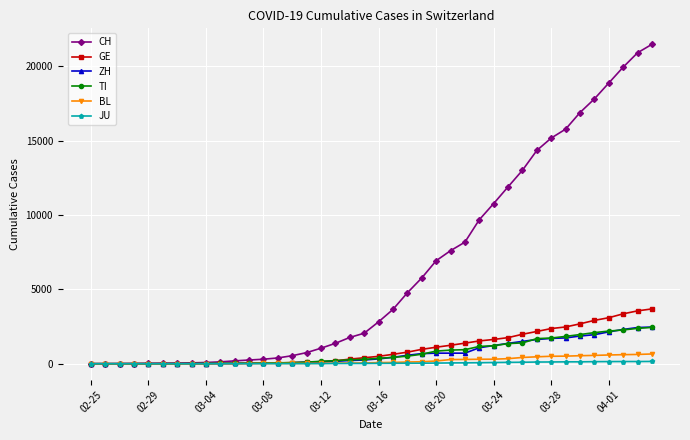

What is the highest value of the GE series?

3685